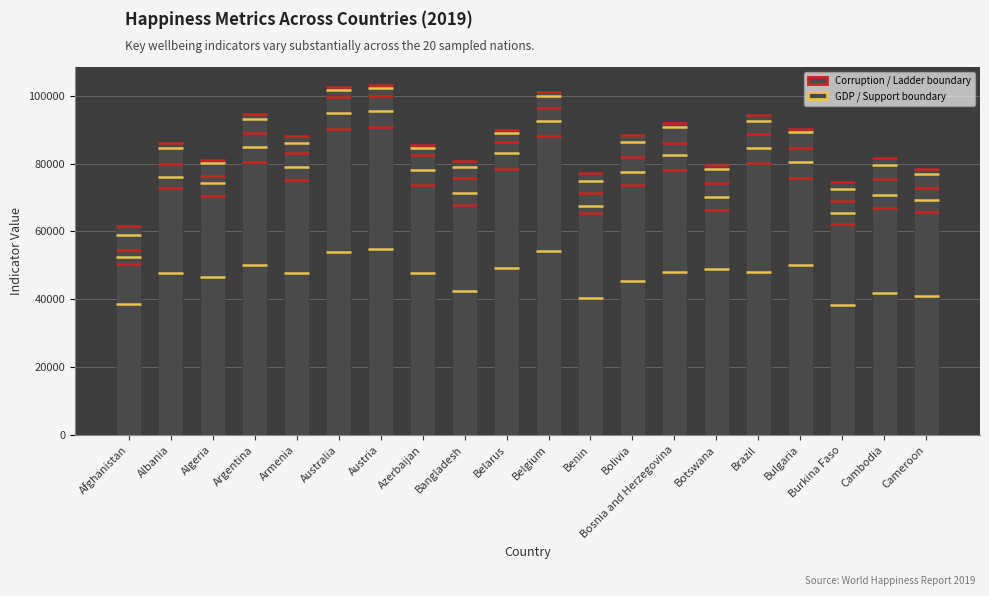

Is it true that Log_GDP_per_capita equals 31945.5 at Botswana?

False